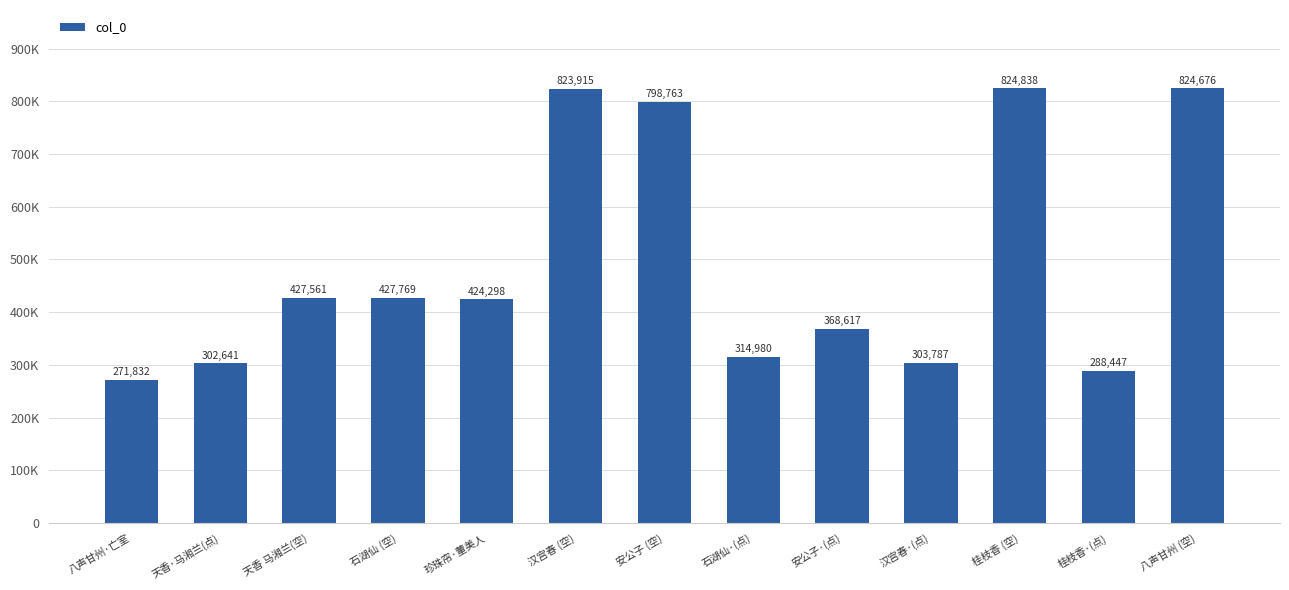

Does the chart contain any negative values?

No